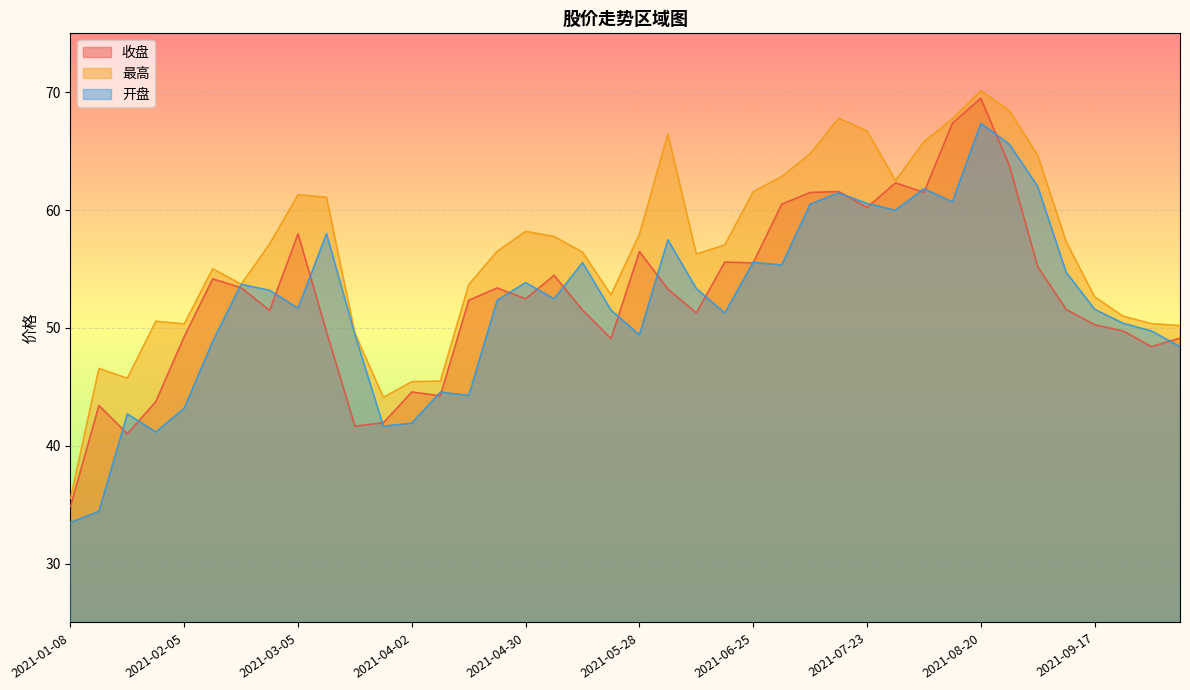

What is the sum of all 开盘 values?

2085.1